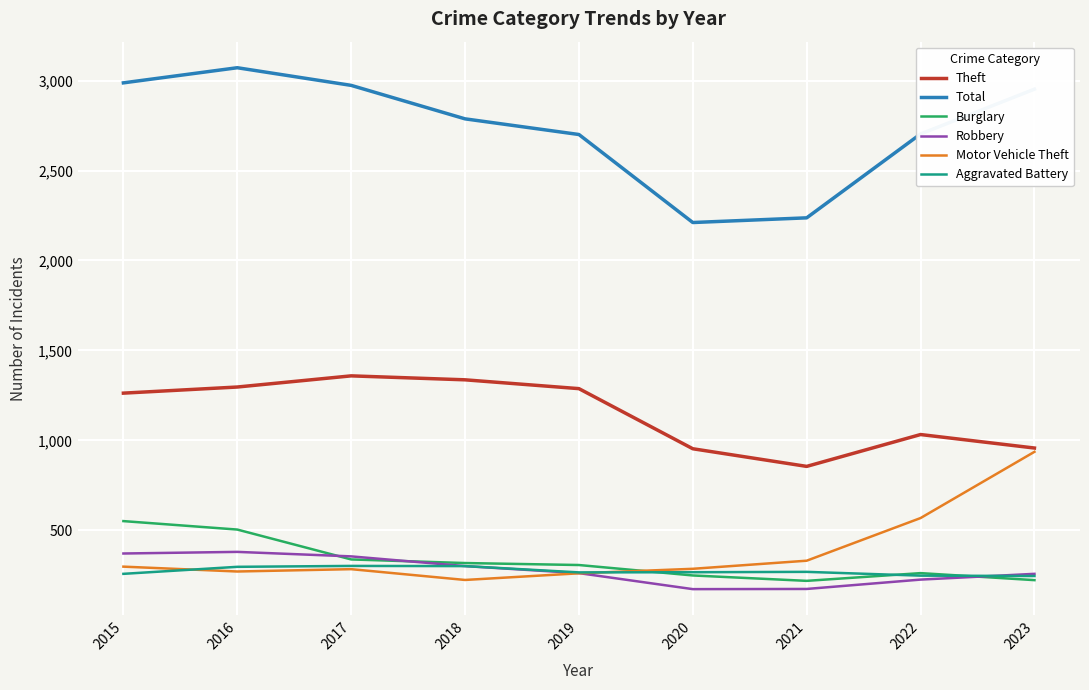

How many distinct data groups are displayed?

6